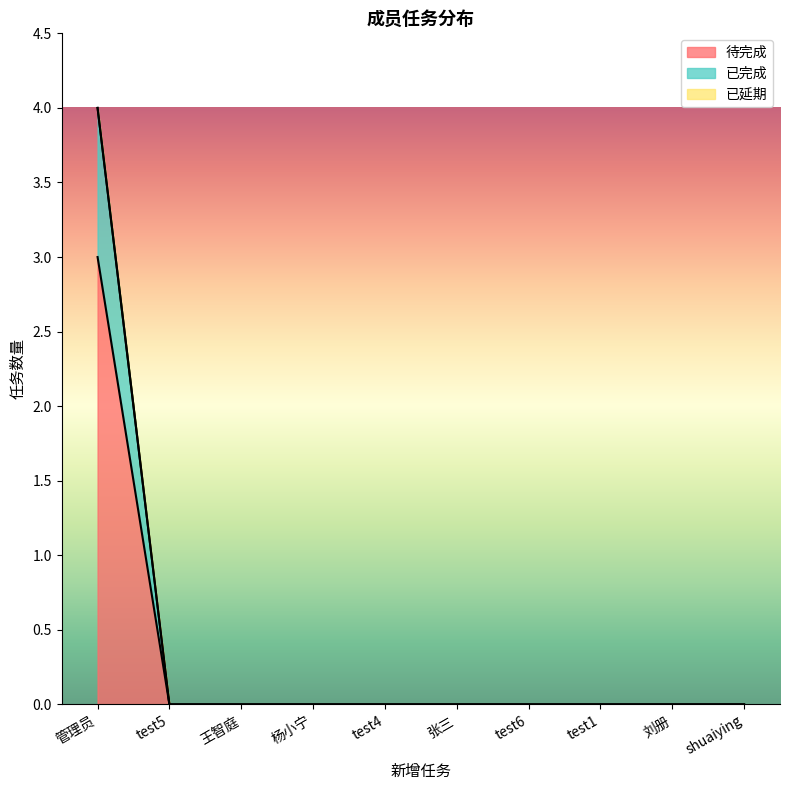

How many values in the 待完成 series exceed 0?

1